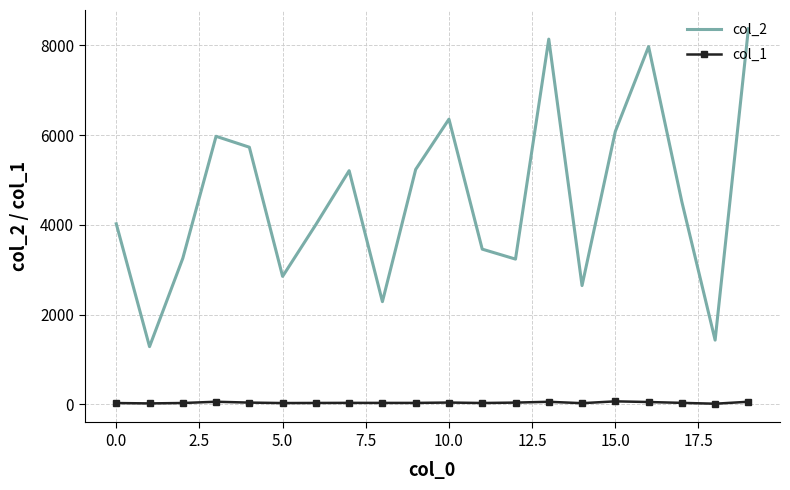

List the series in order of their overall mean, highest first.

col_2, col_1